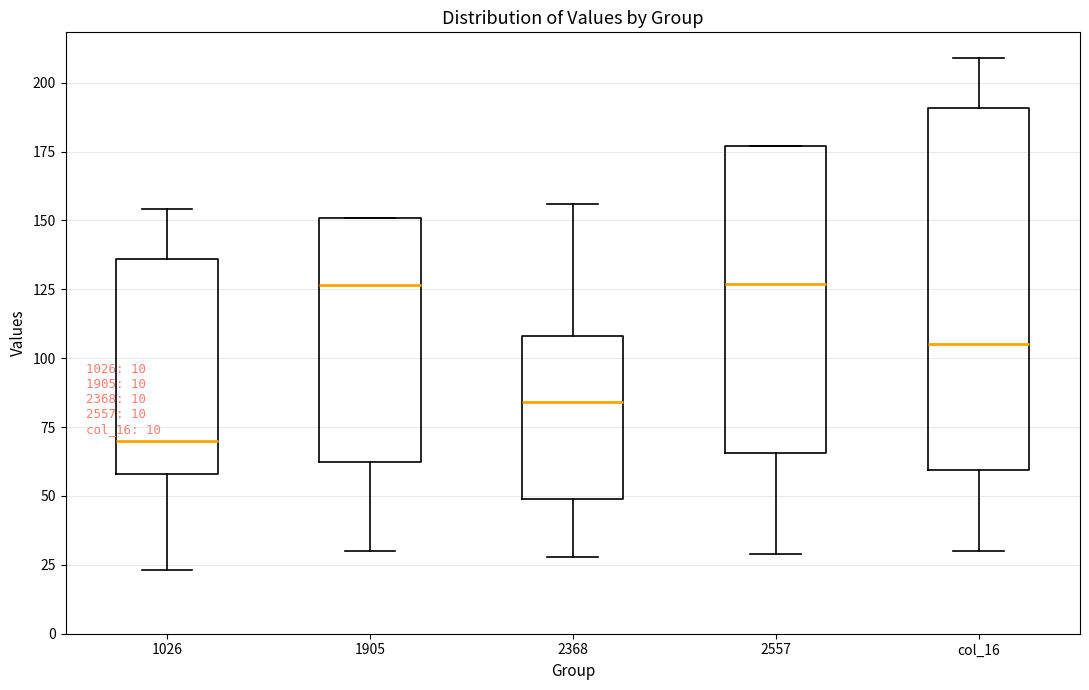

Which box is the tallest, from its lower edge to its upper edge?

col_16